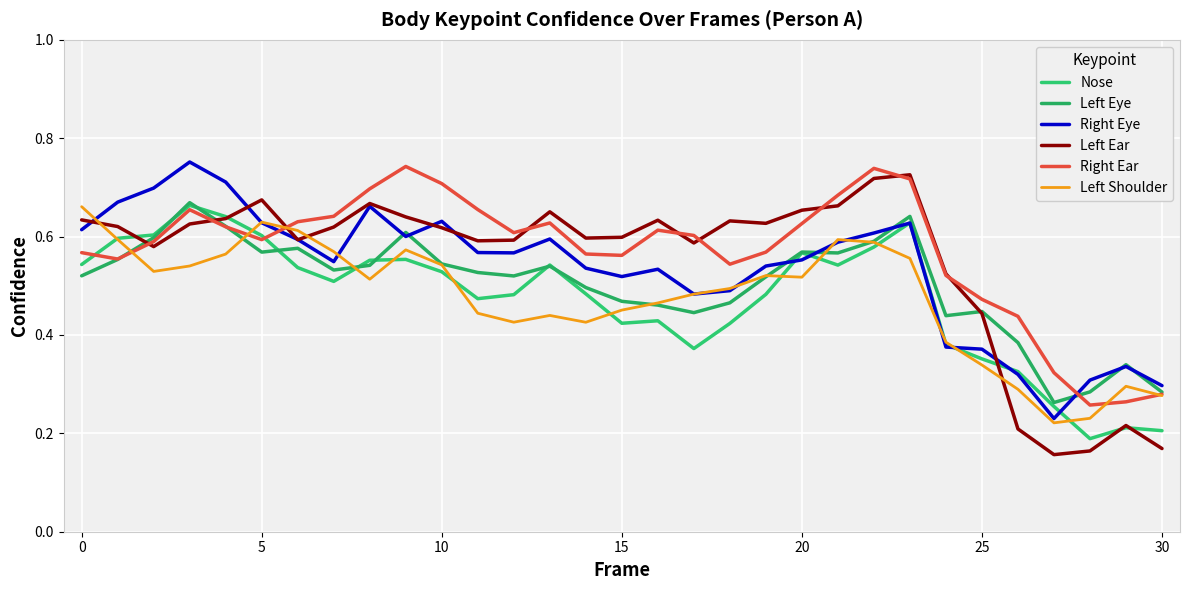

How many interior local valleys does the Right Ear series have?

6